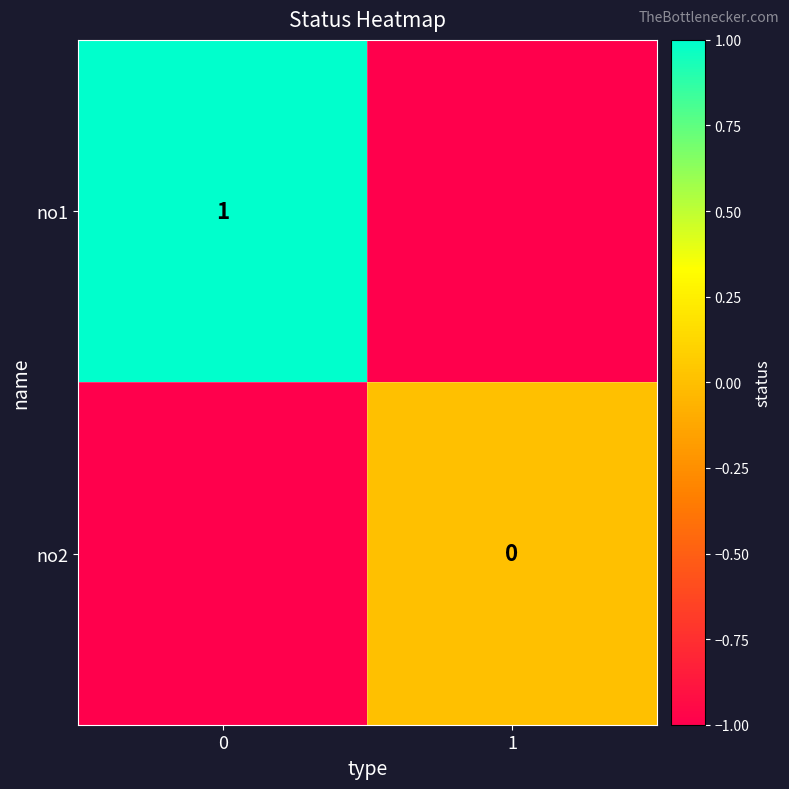

True or false: no1 has a value of 1 at 0.

True